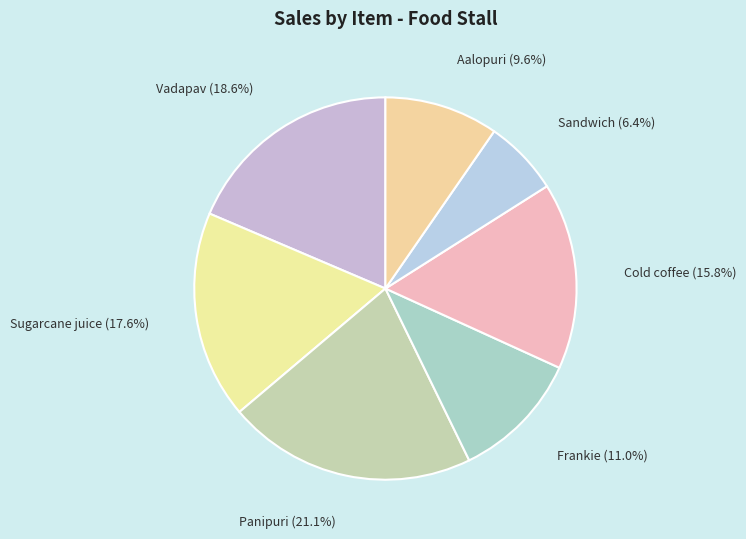

Combined, what portion of the pie is Frankie and Aalopuri?

20.6%